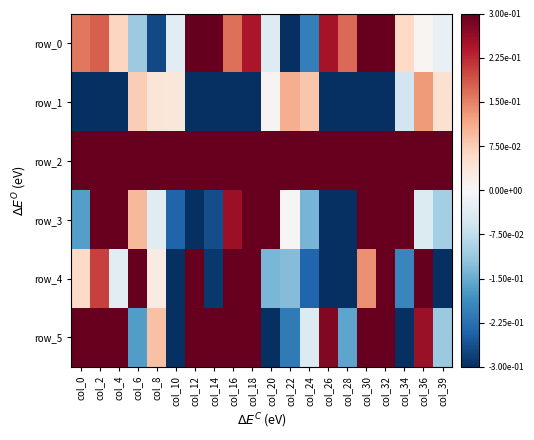

What is the approximate value of row_4 at col_28?

-0.4